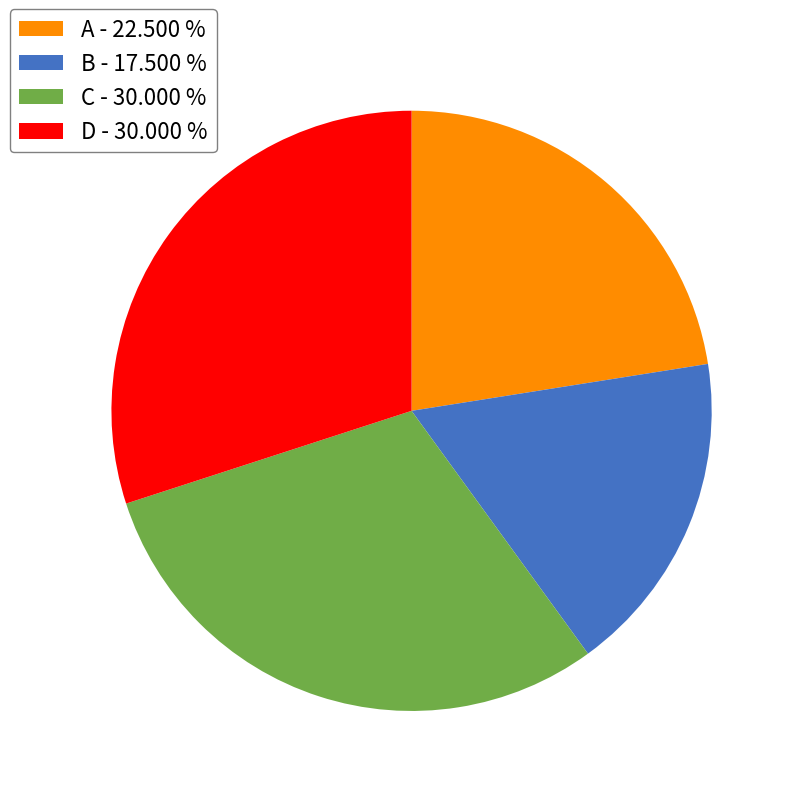

How many slices are in this pie chart?

4